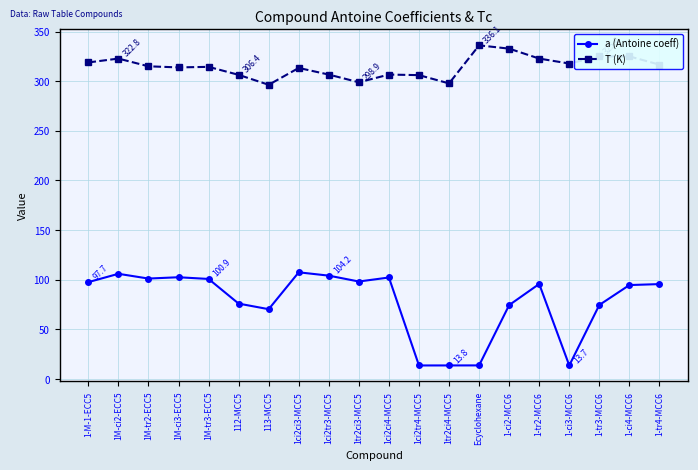

Is it true that T (K) equals 332.8 at 1-ci2-MCC6?

True